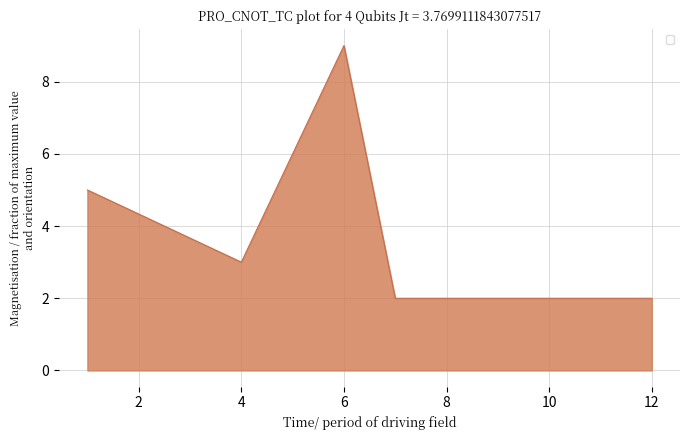

True or false: the data has more than 2 interior local peaks.

False